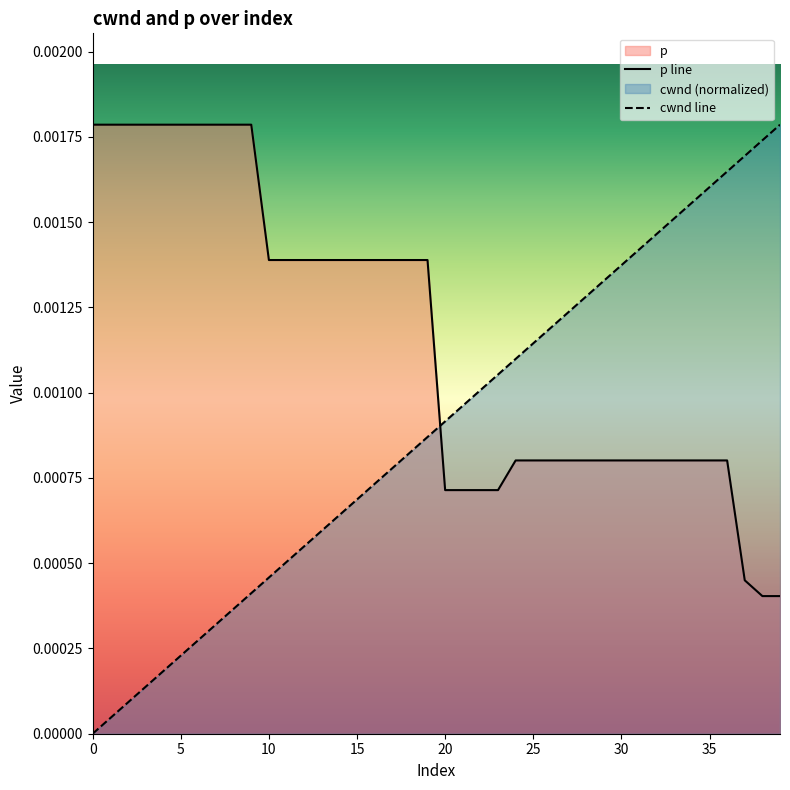

True or false: cwnd line and p line intersect in this chart.

True